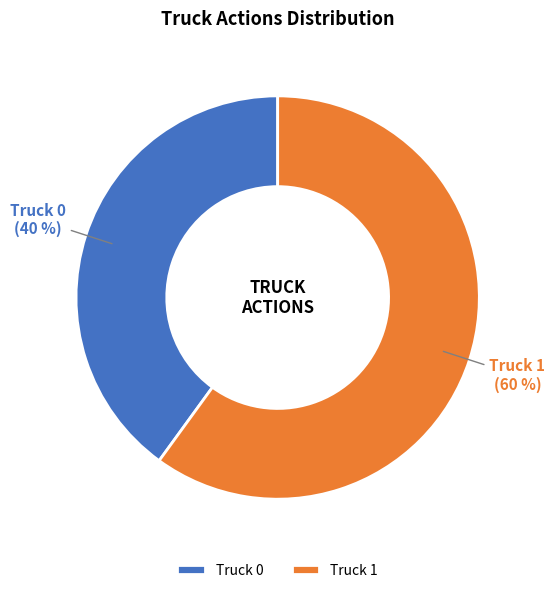

Which slice is the smallest?

Truck 0